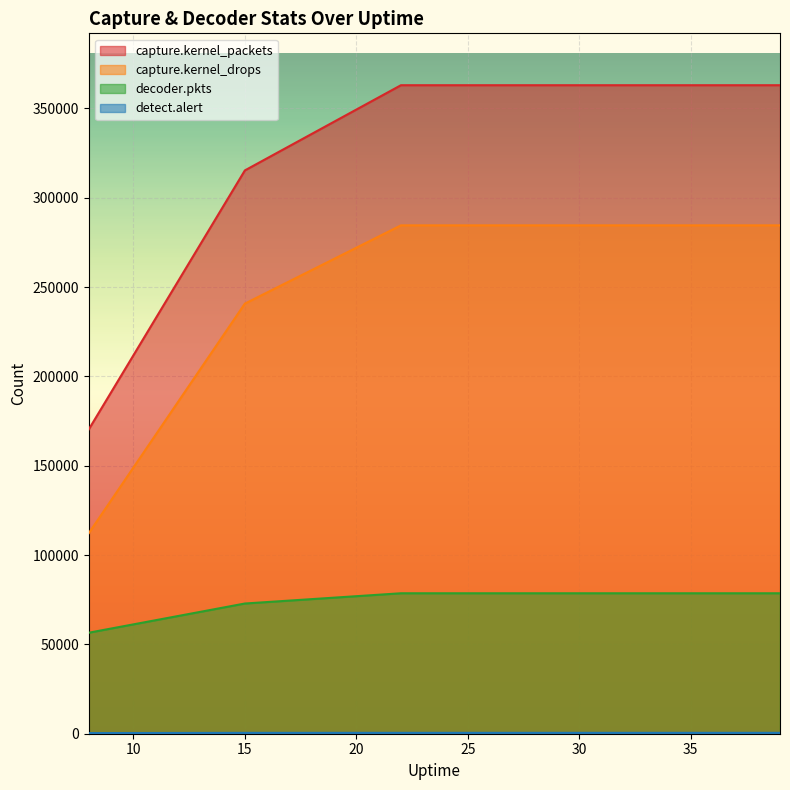

Reading right to left, extract all data points from this chart.

capture.kernel_packets: 39=362986	36=362986	29=362986	22=362986	15=315300	8=170364
capture.kernel_drops: 39=284544	36=284544	29=284544	22=284544	15=240743	8=112246
decoder.pkts: 39=78615	36=78615	29=78615	22=78615	15=72878	8=56537
detect.alert: 39=498	36=498	29=498	22=498	15=486	8=356